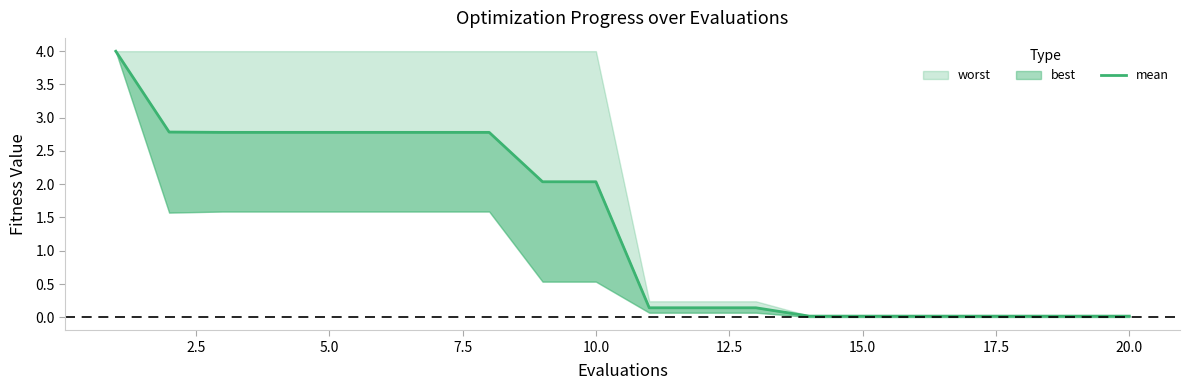

Reading right to left, extract all data points from this chart.

0.0	0.0	0.0	0.0	0.0	0.0	0.0	0.1	0.1	0.1	2.0	2.0	2.8	2.8	2.8	2.8	2.8	2.8	2.8	4.0